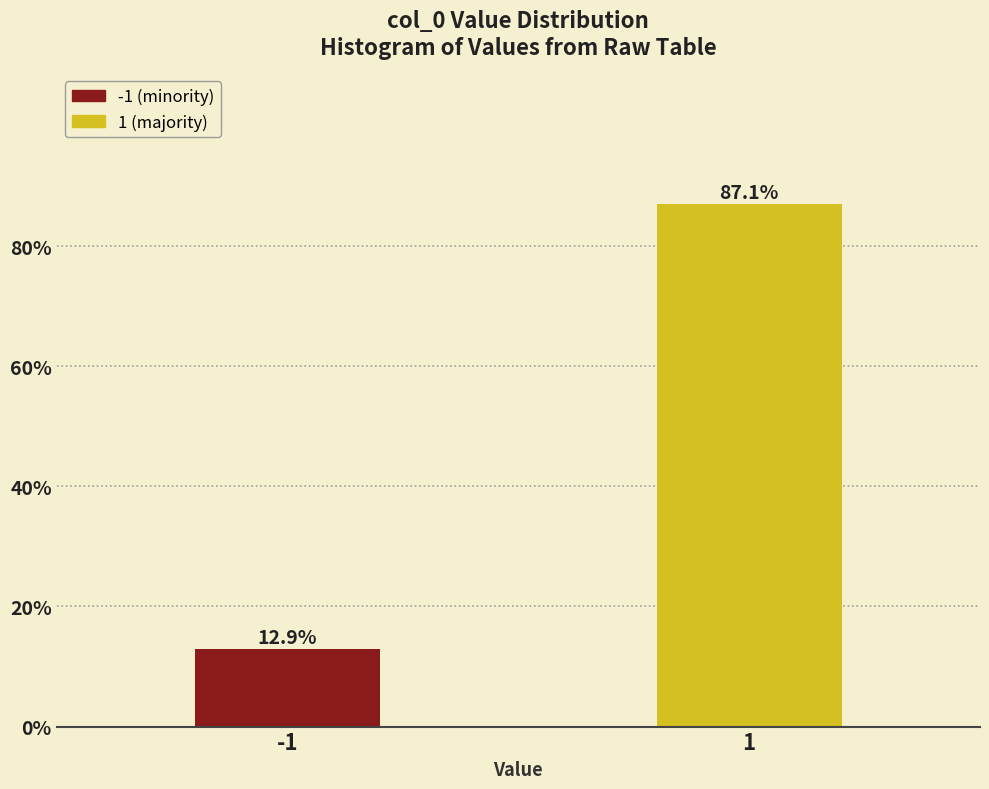

Reading right to left, extract all data points from this chart.

1=87.1	-1=12.9